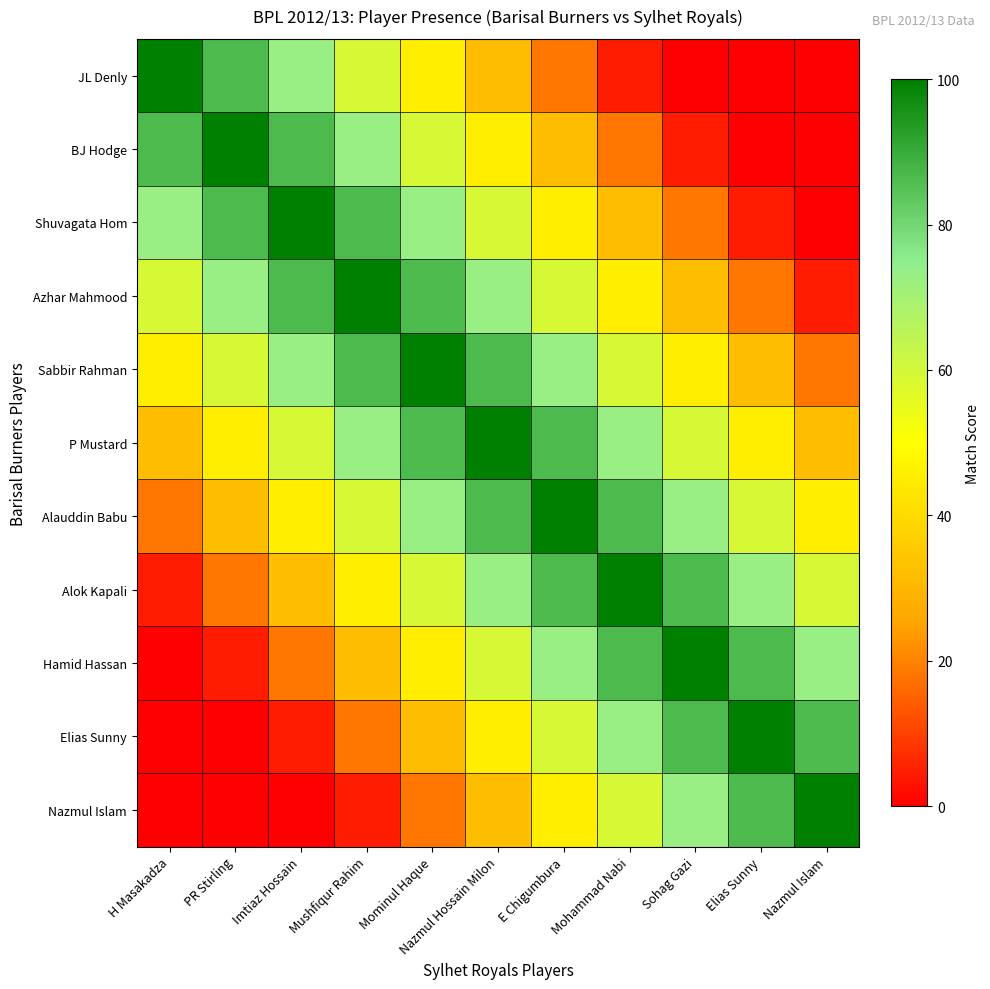

Rank the series at Mohammad Nabi from lowest to highest value.

JL Denly, BJ Hodge, Shuvagata Hom, Azhar Mahmood, Sabbir Rahman, Nazmul Islam, P Mustard, Elias Sunny, Alauddin Babu, Hamid Hassan, Alok Kapali